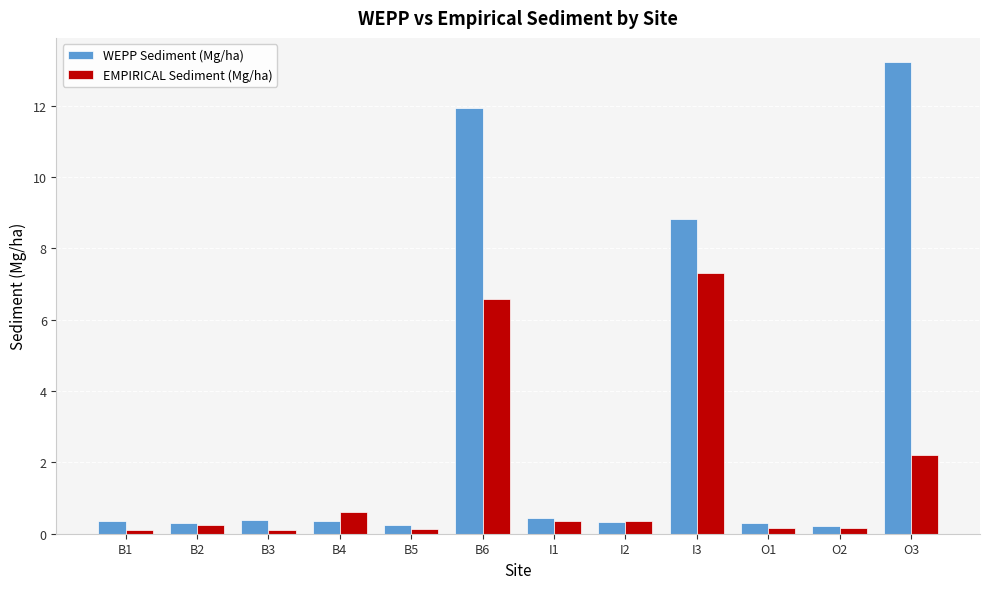

What is the total value across all series at I1?

0.8